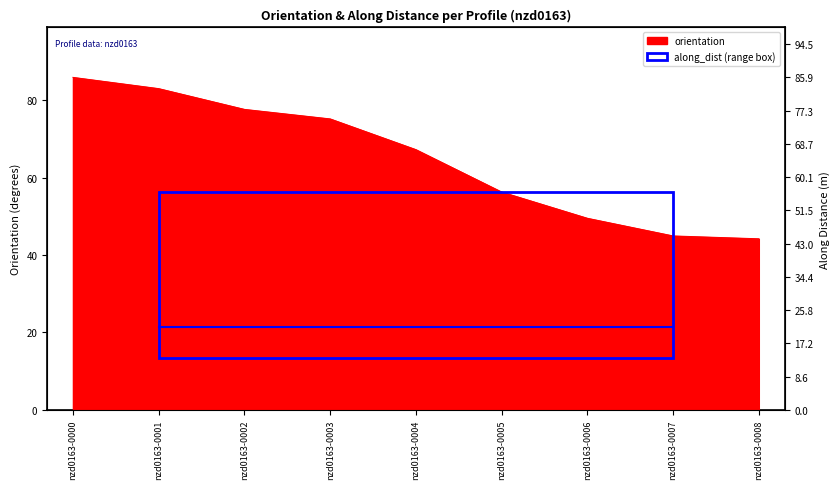

Which label corresponds to the smallest value in the chart?

nzd0163-0008